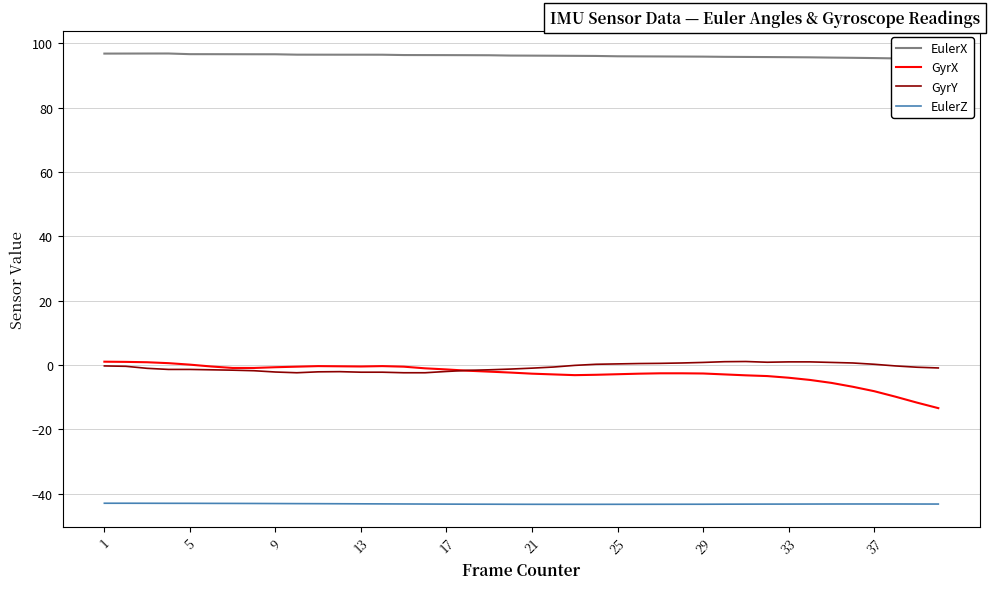

True or false: GyrX and EulerZ intersect in this chart.

False